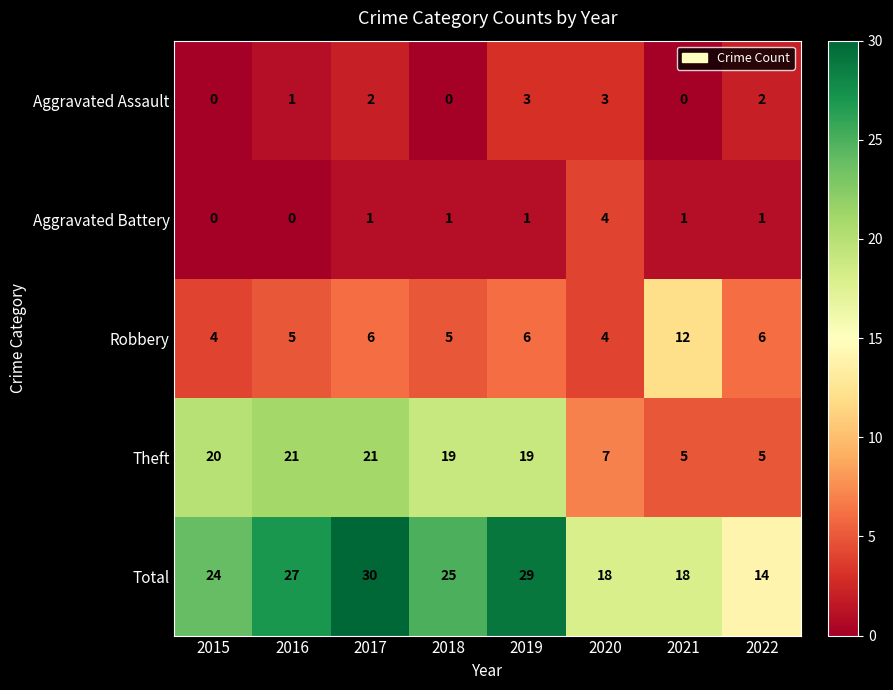

True or false: Aggravated Battery has a value of 1 at 2018.

True